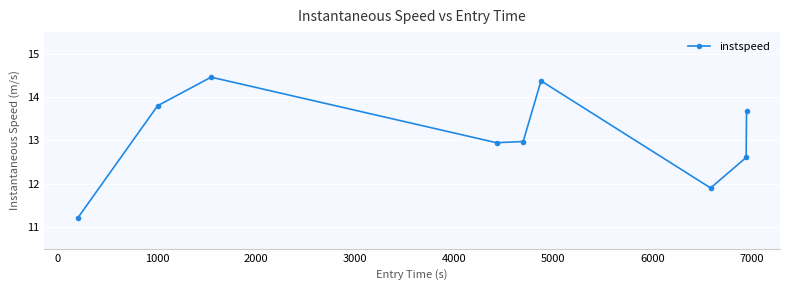

What is the smallest value displayed?

11.2